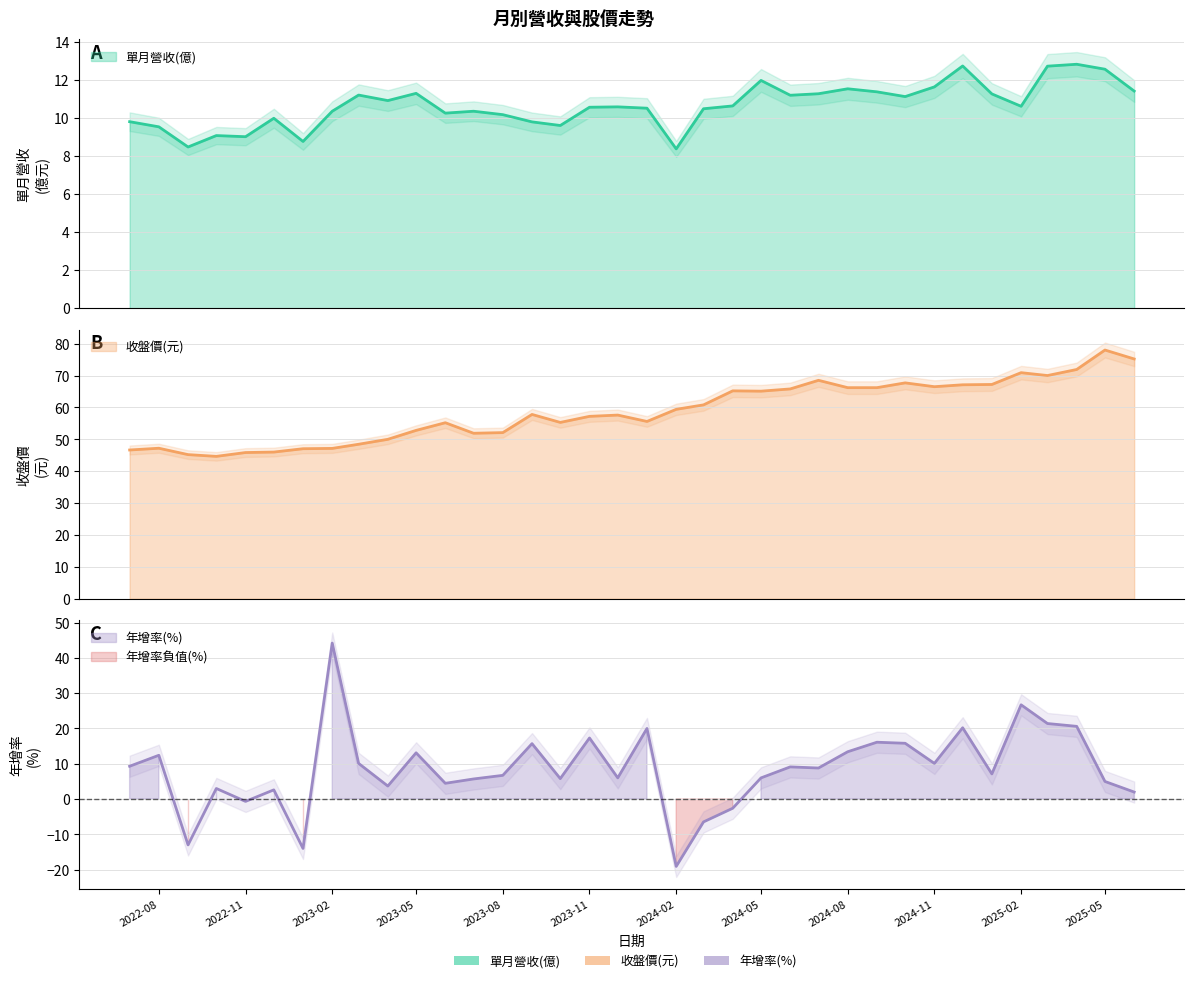

Reading left to right, list all the values displayed in this chart.

單月營收(億): 2022-07=9.8	2022-08=9.5	2022-09=8.5	2022-10=9.1	2022-11=9.0	2022-12=10.0	2023-01=8.8	2023-02=10.4	2023-03=11.2	2023-04=10.9	2023-05=11.3	2023-06=10.3	2023-07=10.4	2023-08=10.2	2023-09=9.8	2023-10=9.6	2023-11=10.6	2023-12=10.6	2024-01=10.5	2024-02=8.4	2024-03=10.5	2024-04=10.6	2024-05=12.0	2024-06=11.2	2024-07=11.3	2024-08=11.5	2024-09=11.4	2024-10=11.1	2024-11=11.6	2024-12=12.7	2025-01=11.3	2025-02=10.6	2025-03=12.7	2025-04=12.8	2025-05=12.6	2025-06=11.4
收盤價(元): 2022-07=46.6	2022-08=47.2	2022-09=45.2	2022-10=44.6	2022-11=45.9	2022-12=46.0	2023-01=47.0	2023-02=47.1	2023-03=48.5	2023-04=50.0	2023-05=52.8	2023-06=55.2	2023-07=51.9	2023-08=52.1	2023-09=57.8	2023-10=55.3	2023-11=57.2	2023-12=57.6	2024-01=55.6	2024-02=59.4	2024-03=60.8	2024-04=65.2	2024-05=65.1	2024-06=65.8	2024-07=68.5	2024-08=66.2	2024-09=66.2	2024-10=67.7	2024-11=66.5	2024-12=67.1	2025-01=67.2	2025-02=70.9	2025-03=70.0	2025-04=71.9	2025-05=78.0	2025-06=75.2
年增率(%): 2022-07=9.3	2022-08=12.4	2022-09=-13.0	2022-10=3.0	2022-11=-0.7	2022-12=2.6	2023-01=-14.0	2023-02=44.2	2023-03=10.1	2023-04=3.7	2023-05=13.1	2023-06=4.5	2023-07=5.7	2023-08=6.7	2023-09=15.7	2023-10=5.8	2023-11=17.3	2023-12=6.0	2024-01=20.0	2024-02=-19.1	2024-03=-6.5	2024-04=-2.6	2024-05=6.0	2024-06=9.1	2024-07=8.8	2024-08=13.4	2024-09=16.1	2024-10=15.8	2024-11=10.1	2024-12=20.2	2025-01=7.1	2025-02=26.7	2025-03=21.4	2025-04=20.6	2025-05=5.0	2025-06=2.0